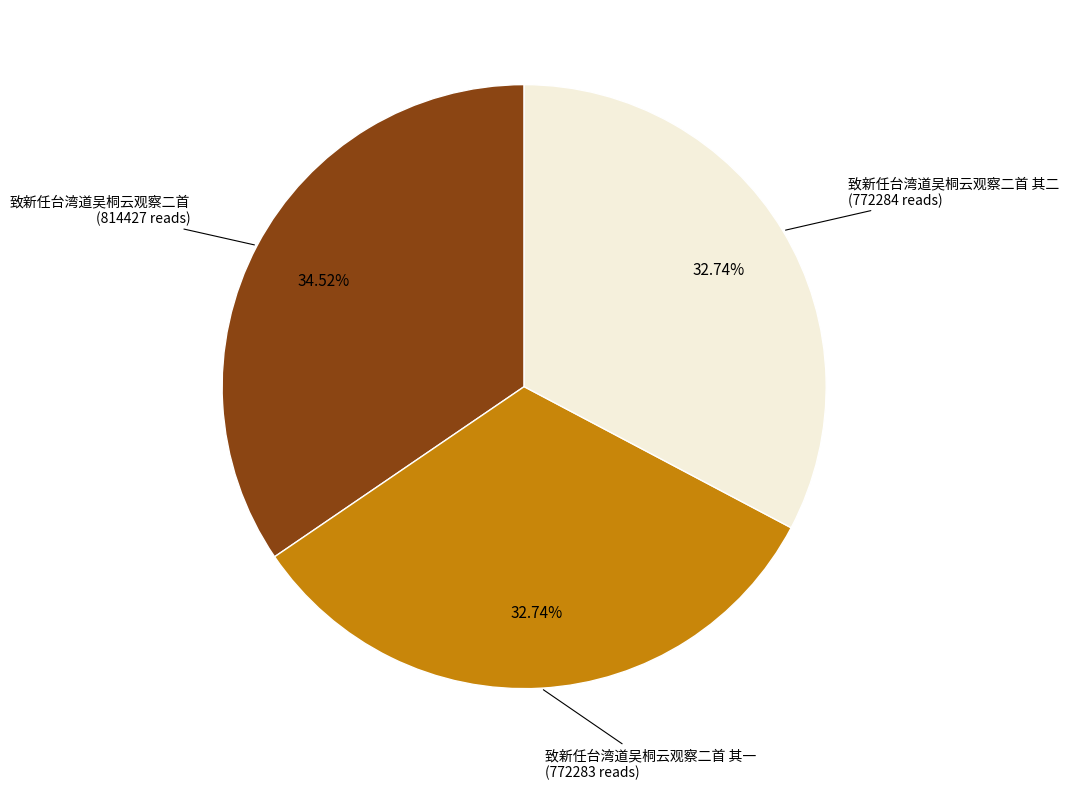

Combined, do 致新任台湾道吴桐云观察二首 and 致新任台湾道吴桐云观察二首 其二 account for over 50%?

Yes